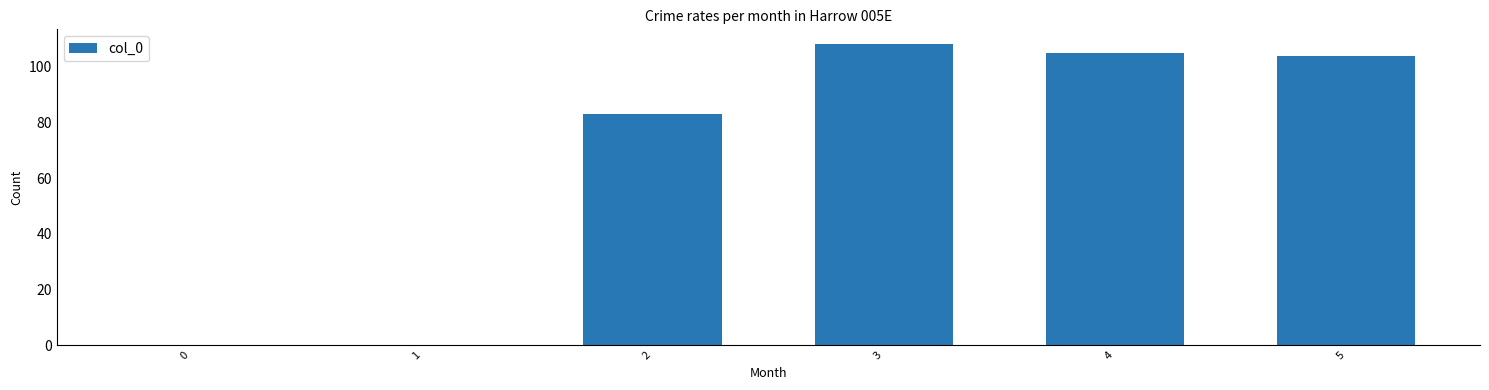

Which has a higher value, 2 or 4?

4